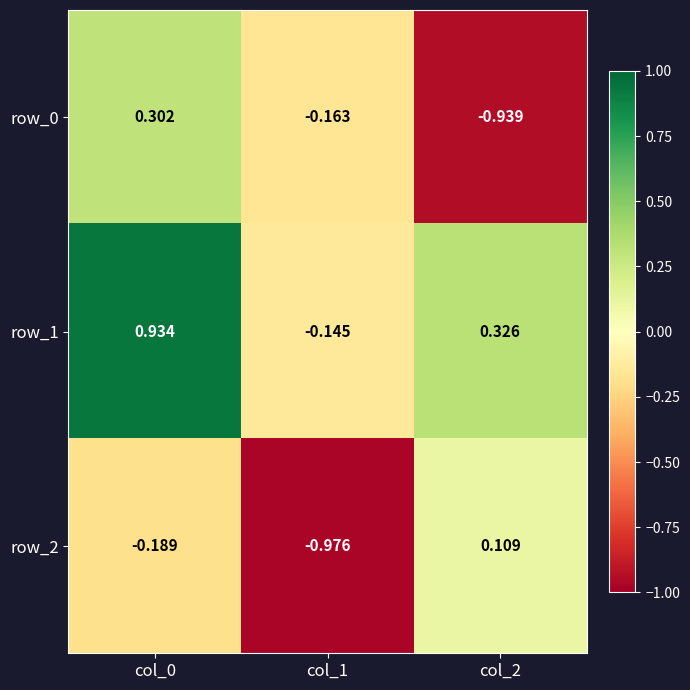

At which label does row_2 reach its peak?

col_2